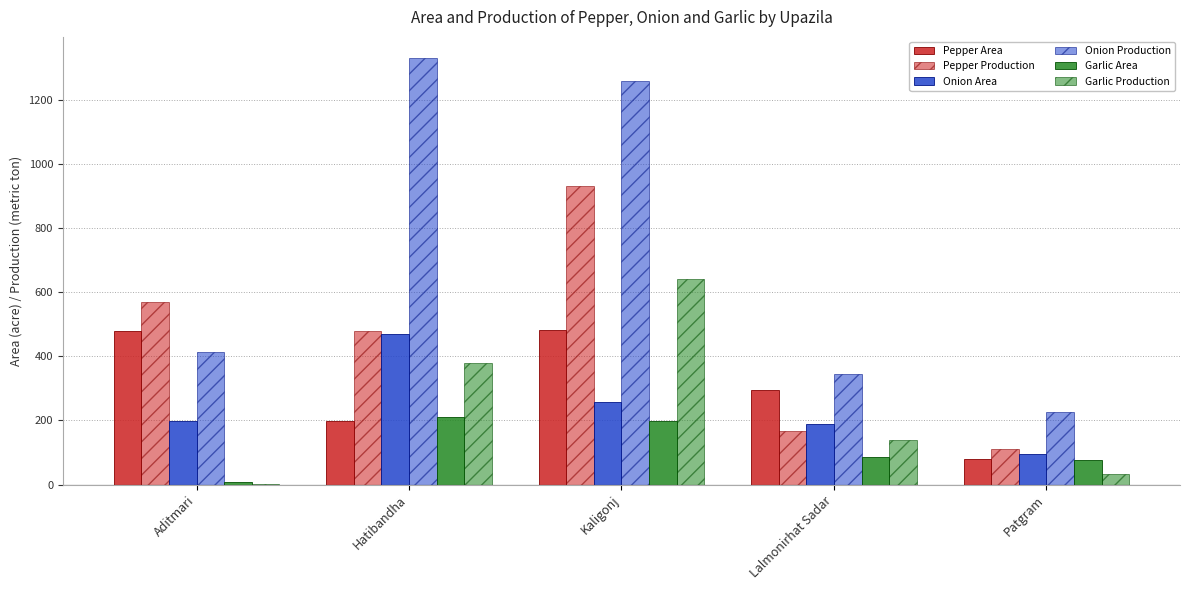

Which category has the highest value across all series?

Hatibandha